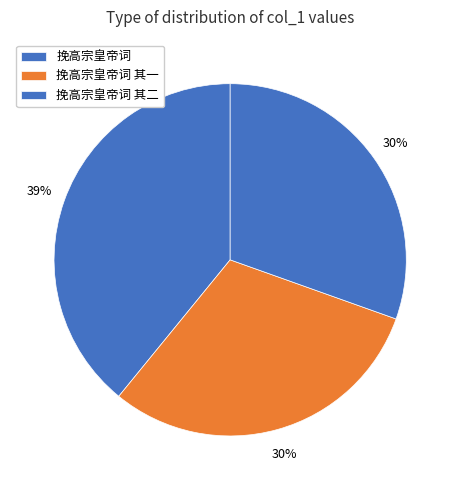

Which slice is the largest?

挽高宗皇帝词